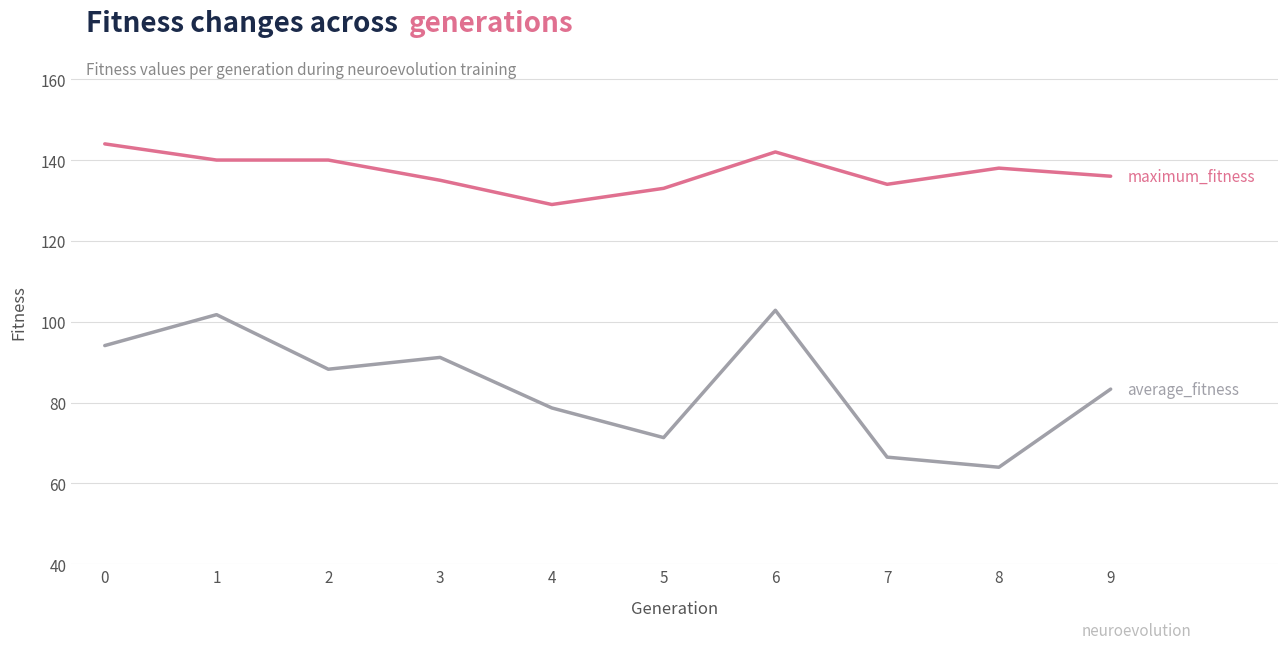

What is the smallest value displayed?

64.0